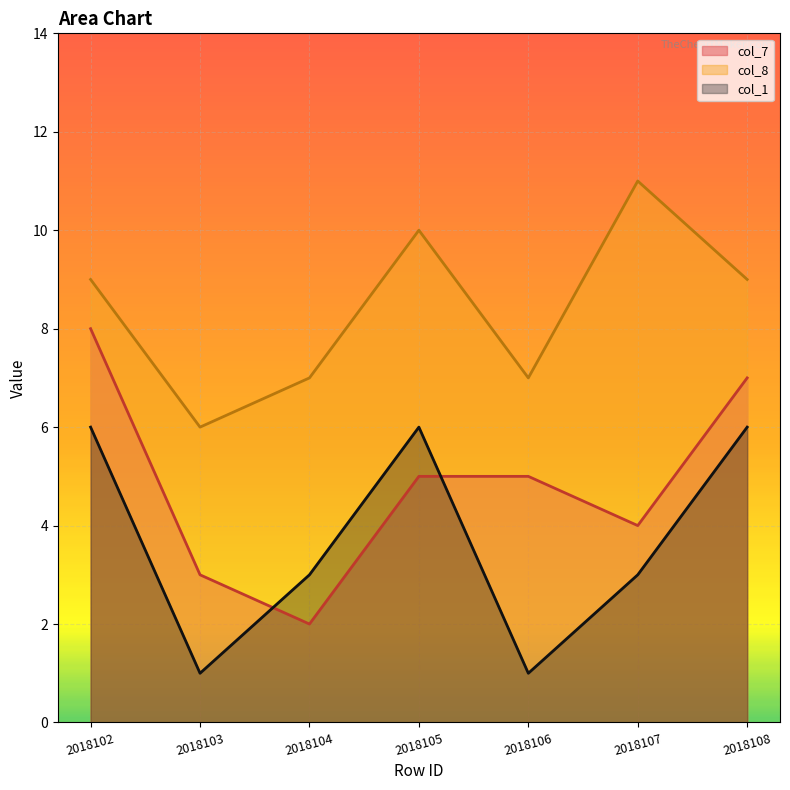

Which series changed the most between 2018106 and 2018107?

col_8